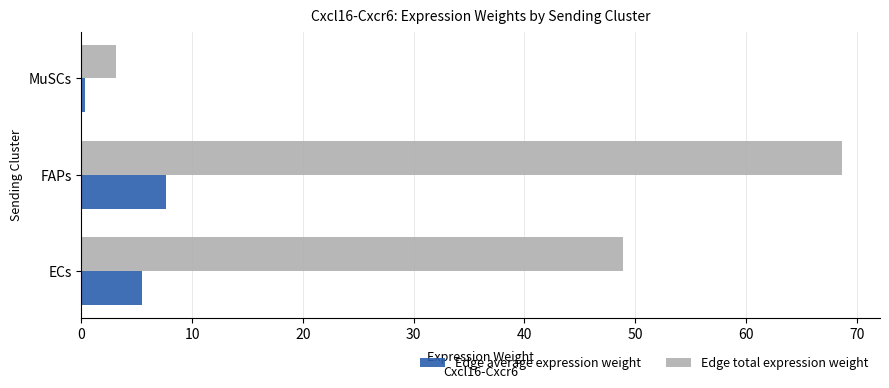

Which series has the largest range (max minus min)?

Edge total expression weight